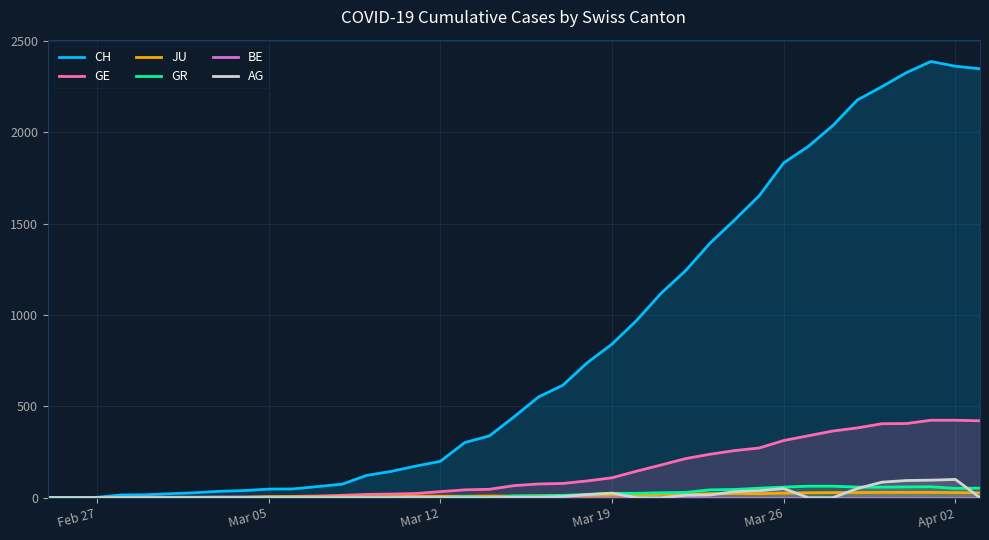

True or false: BE and GR cross at least once.

False